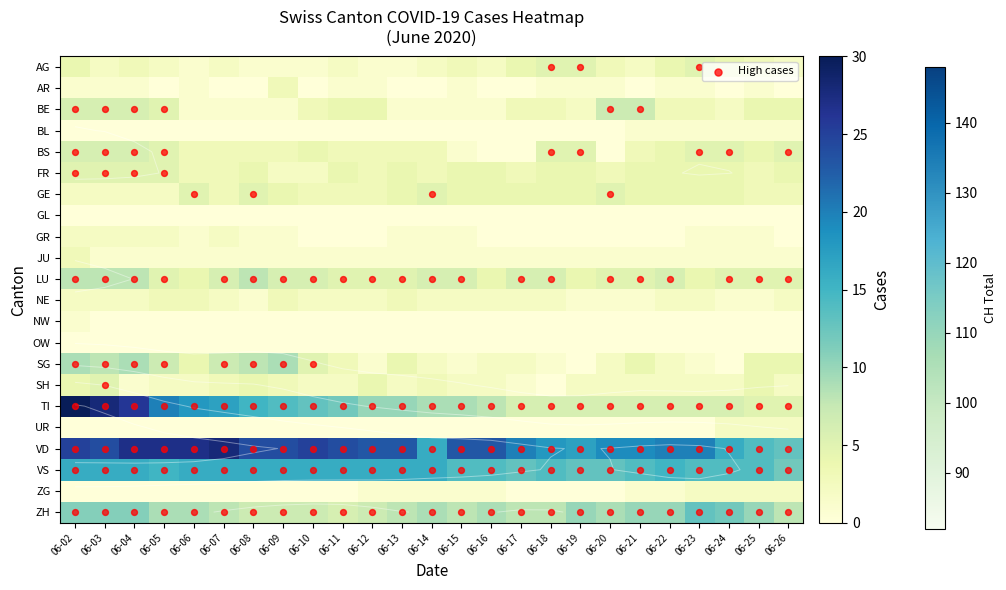

Where is GE nearest to the value 3?

06-07